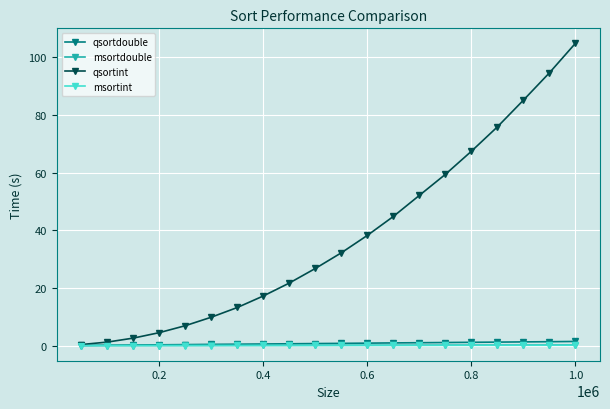

What is the average value of the qsortint series?

37.9